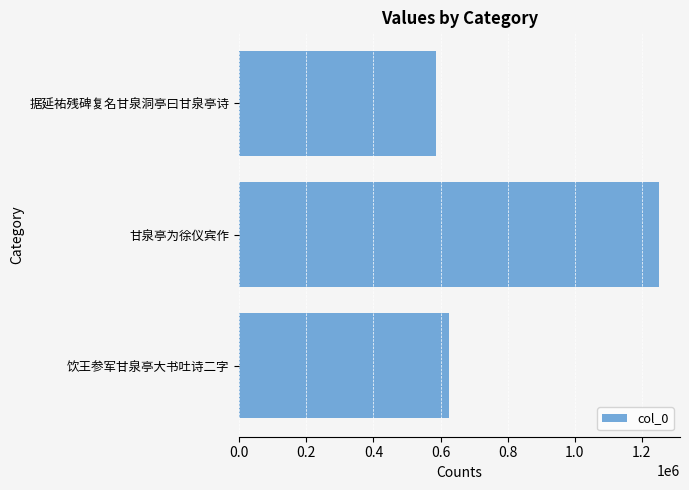

What is the maximum value shown in the chart?

1251514